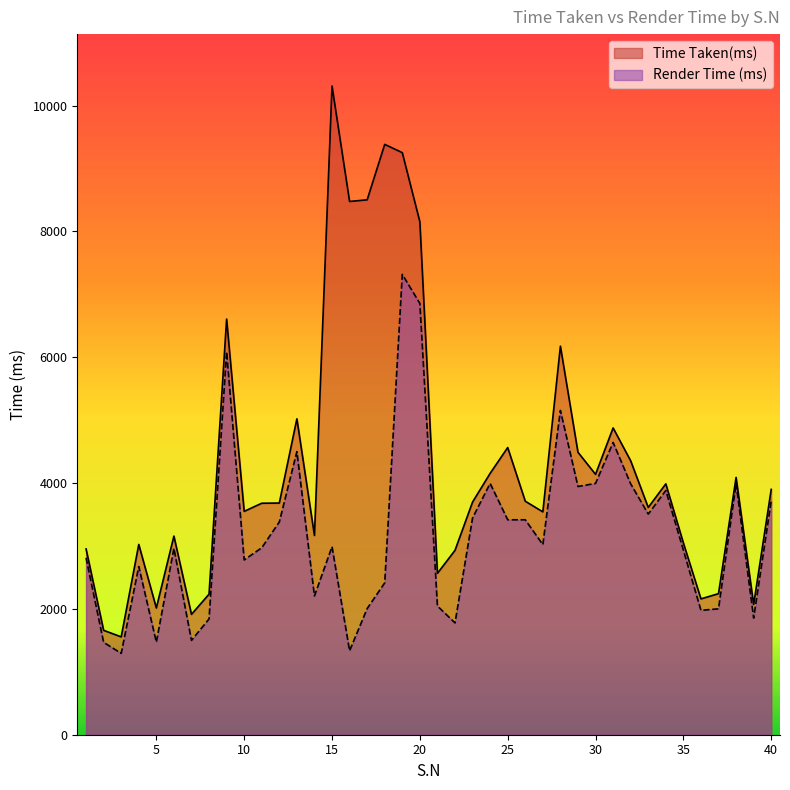

How many series are shown in this chart?

2